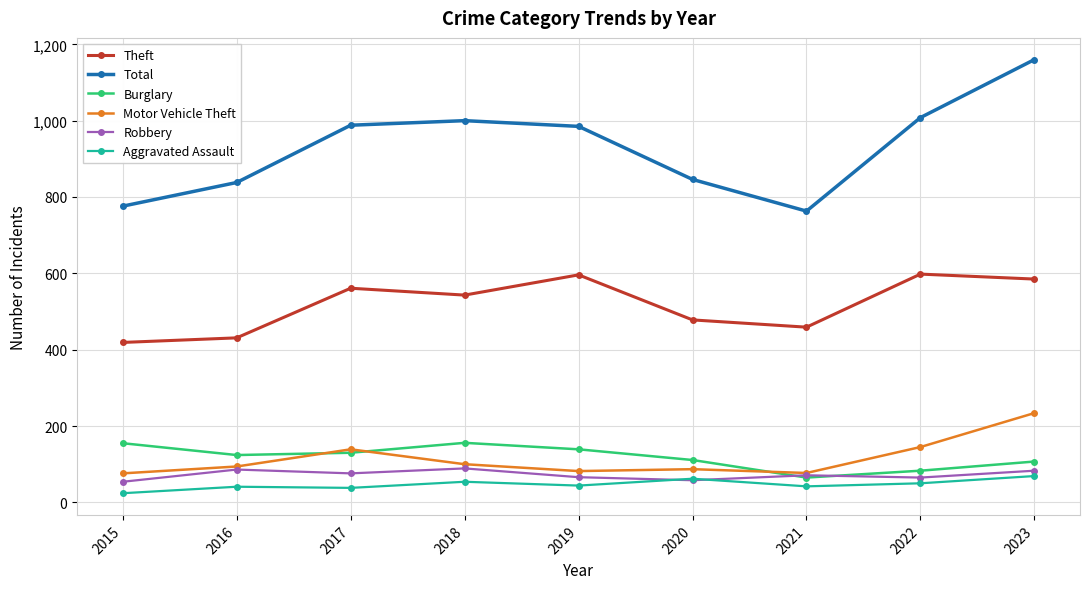

What is the maximum value for Burglary?

156